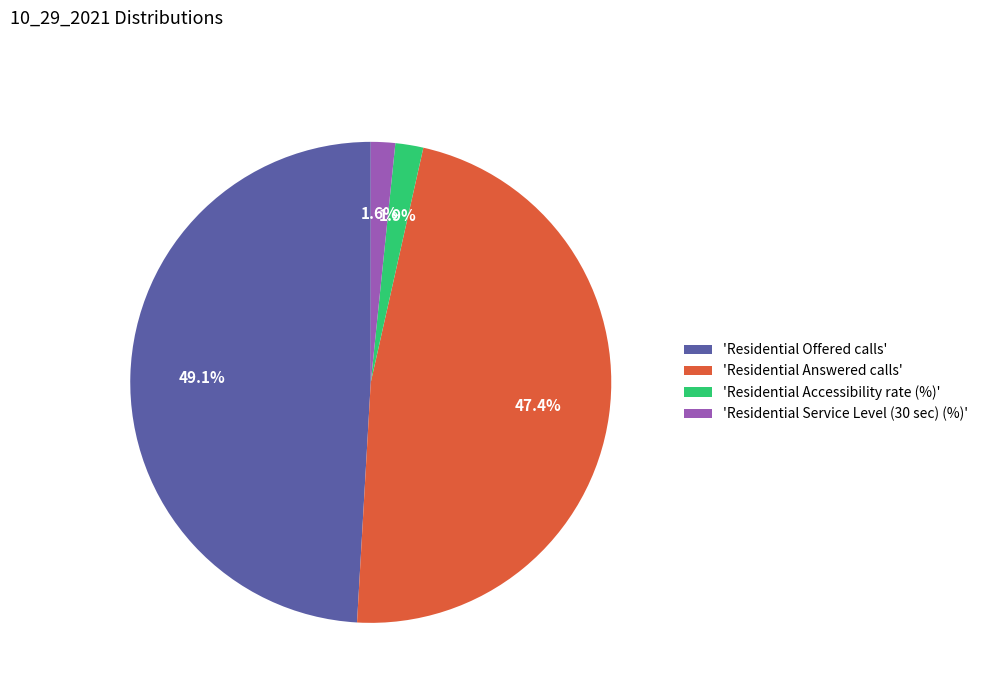

Combined, what portion of the pie is 'Residential Offered calls' and 'Residential Answered calls'?

96.5%